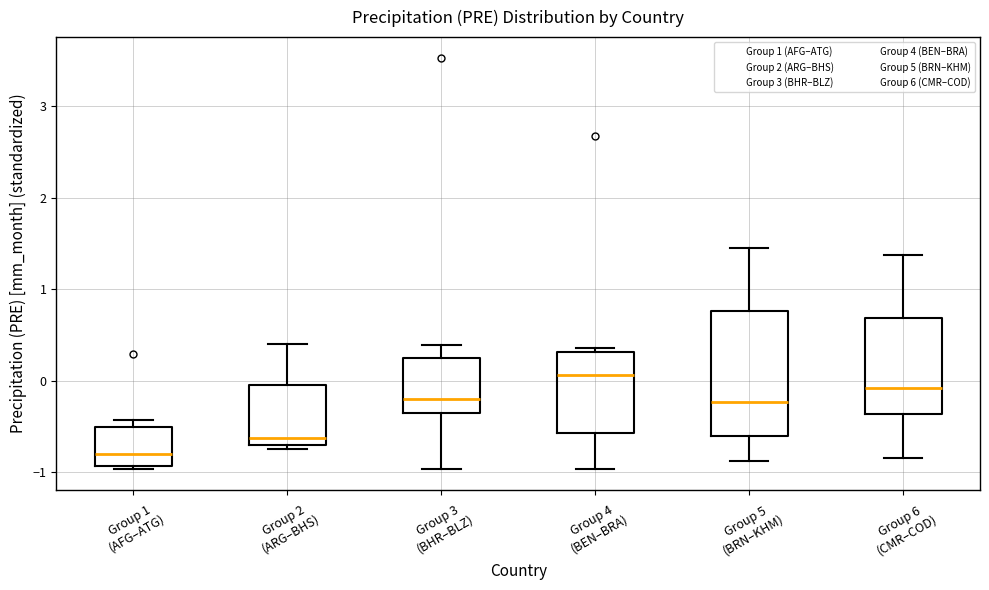

Reading left to right, read every box against the y-axis: the position of its median line, the range the box covers, and the ends of its whiskers. The values are not printed on the chart, so give them approximately, as read against the axis.

Group 1 (AFG–ATG): median -0.8, box -0.9 to -0.5, whiskers -1.0 to -0.4
Group 2 (ARG–BHS): median -0.6, box -0.7 to 0.0, whiskers -0.7 (just below the box's lower edge) to 0.4
Group 3 (BHR–BLZ): median -0.2, box -0.3 to 0.3, whiskers -1.0 to 0.4
Group 4 (BEN–BRA): median 0.1, box -0.6 to 0.3, whiskers -1.0 to 0.4
Group 5 (BRN–KHM): median -0.2, box -0.6 to 0.8, whiskers -0.9 to 1.4
Group 6 (CMR–COD): median -0.1, box -0.4 to 0.7, whiskers -0.8 to 1.4